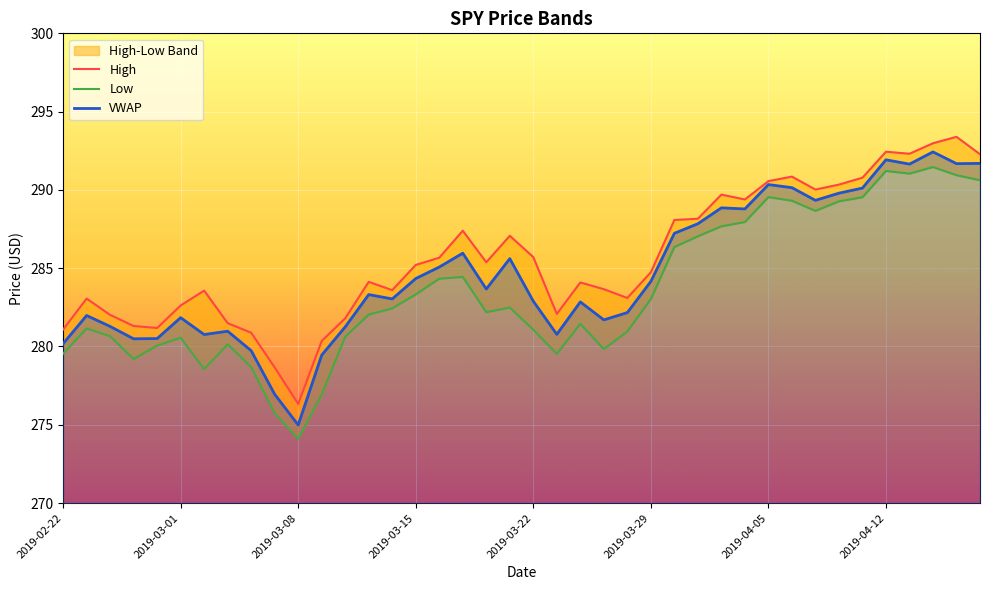

Which series has the largest total across all categories?

High